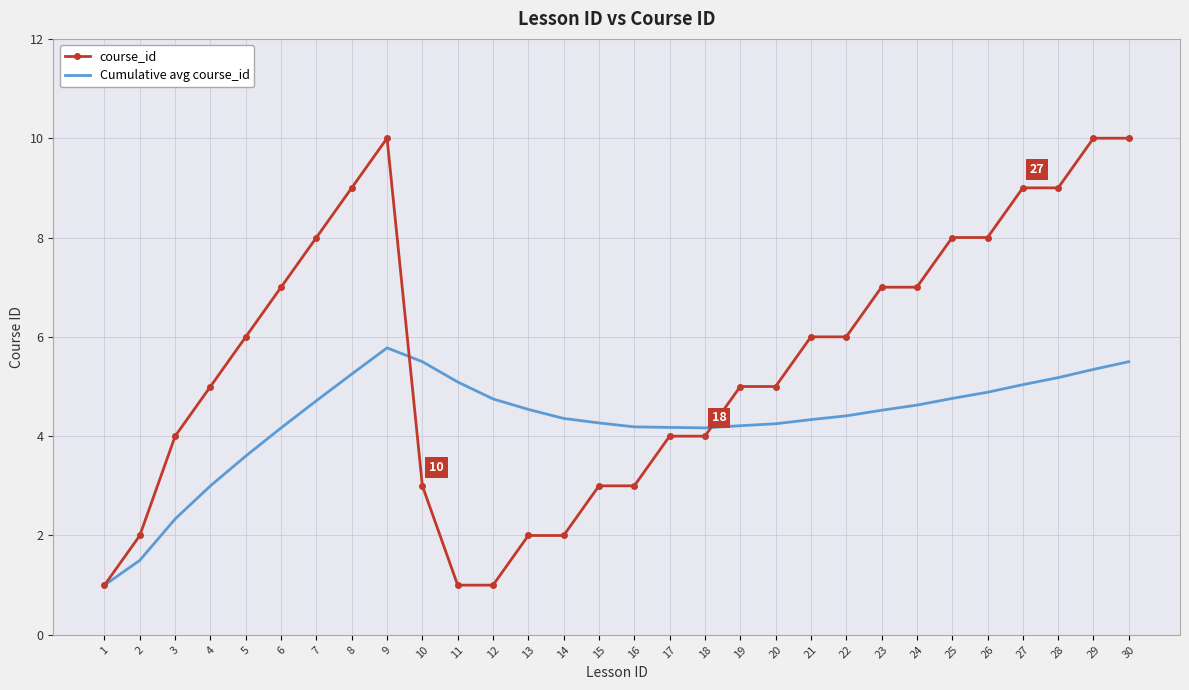

The value of Cumulative avg course_id at 21 is 4.3. True or false?

True